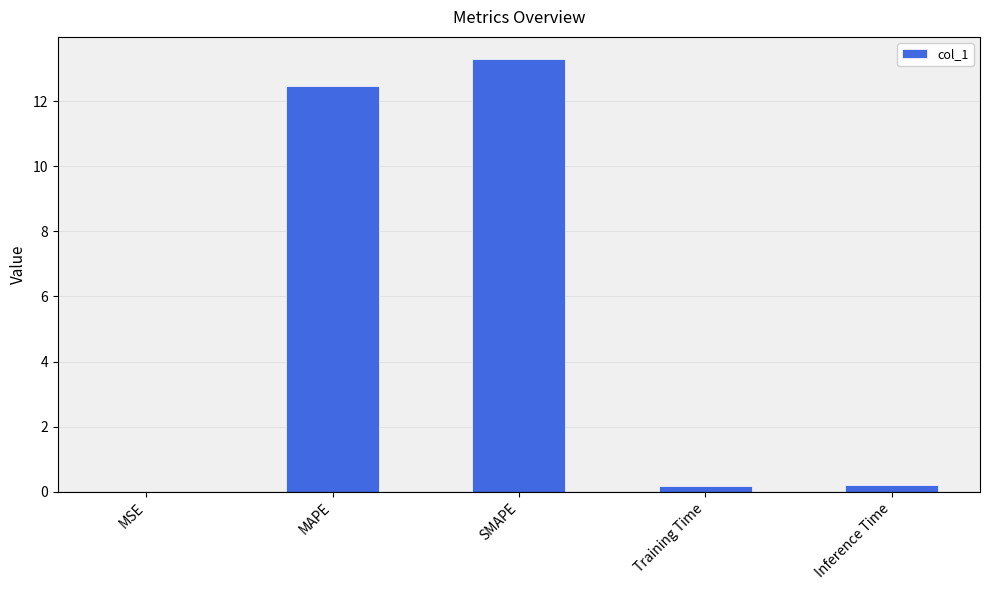

Count the number of data series in this chart.

1